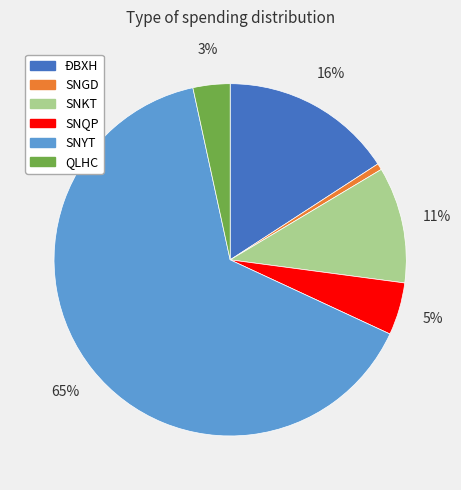

Which category has the biggest portion of the pie?

SNYT